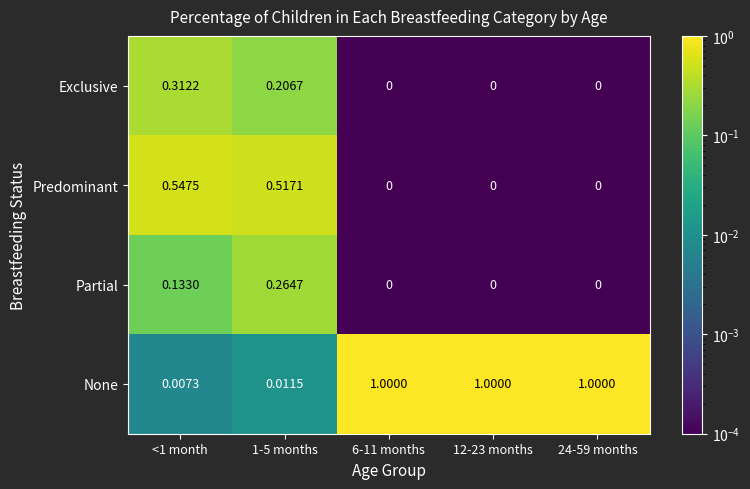

Rank the series at <1 month from highest to lowest value.

Predominant, Exclusive, Partial, None